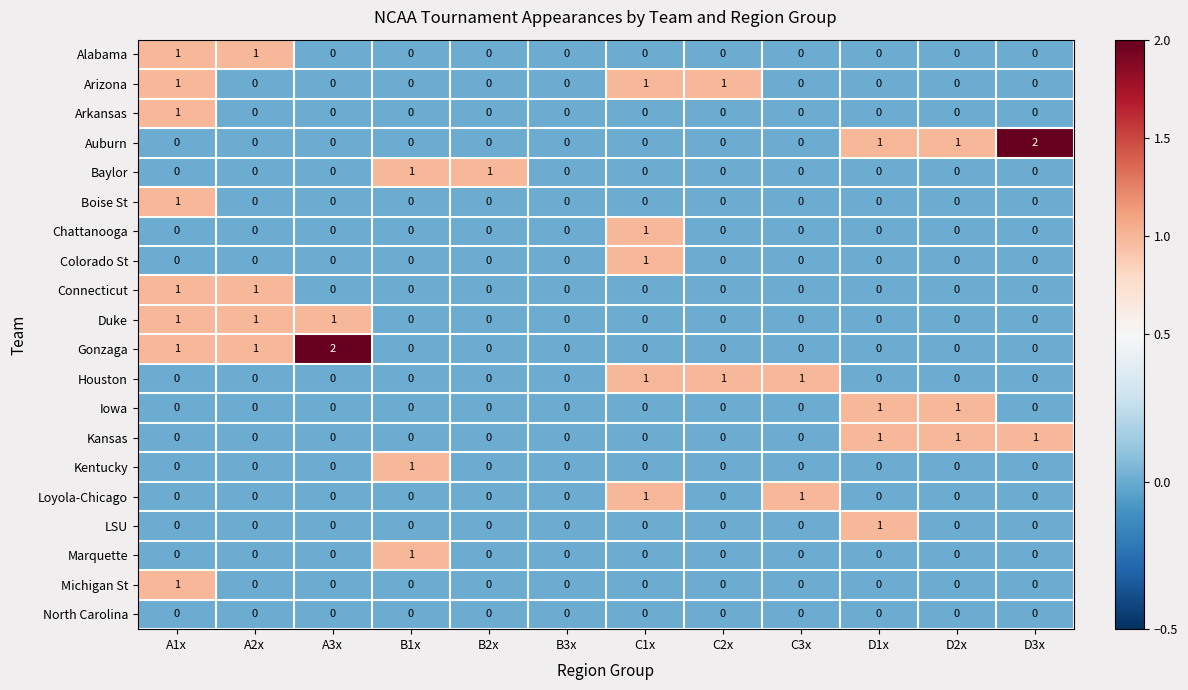

Which series changed the most between A3x and B3x?

Gonzaga